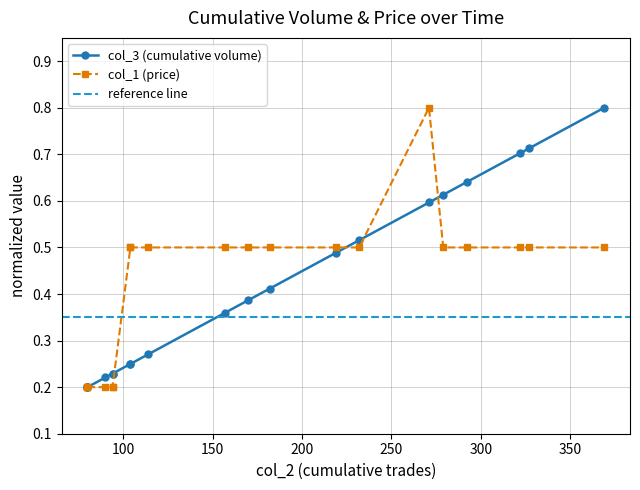

Between 09:03:58 and 09:04:08, which series saw the biggest shift?

col_3 (cumulative volume)